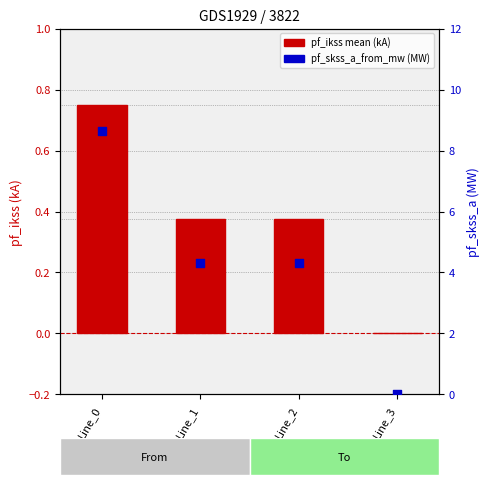

Which series has the widest spread of Y values?

pf_skss_a_from_mw